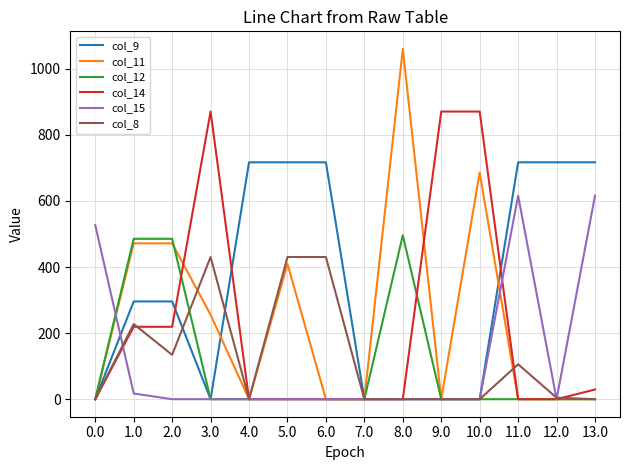

Is it true that col_9 equals -283.6 at 9.0?

False